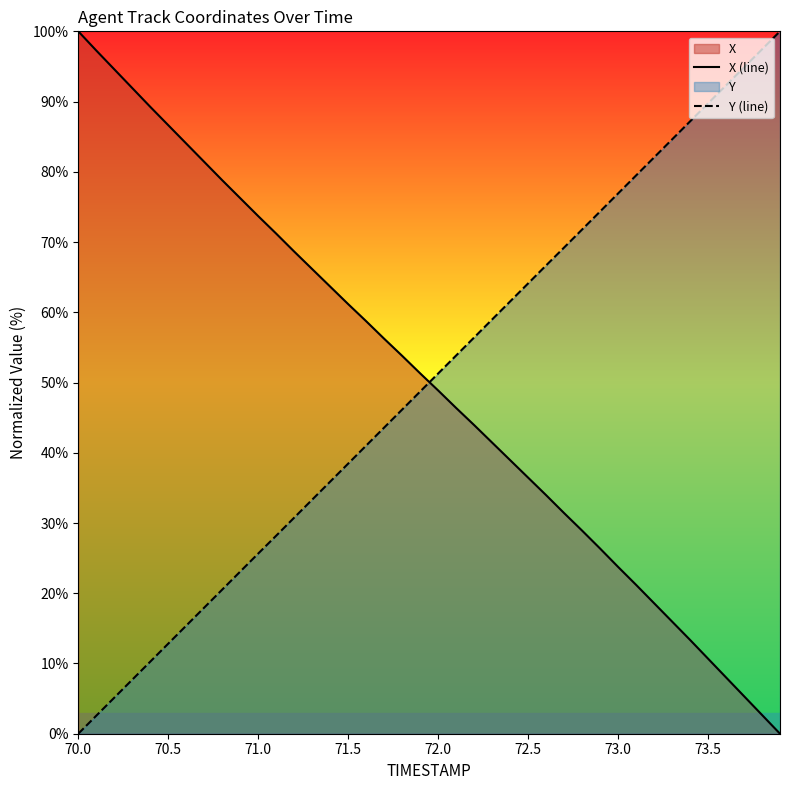

How many times do X (line) and Y (line) cross each other?

1